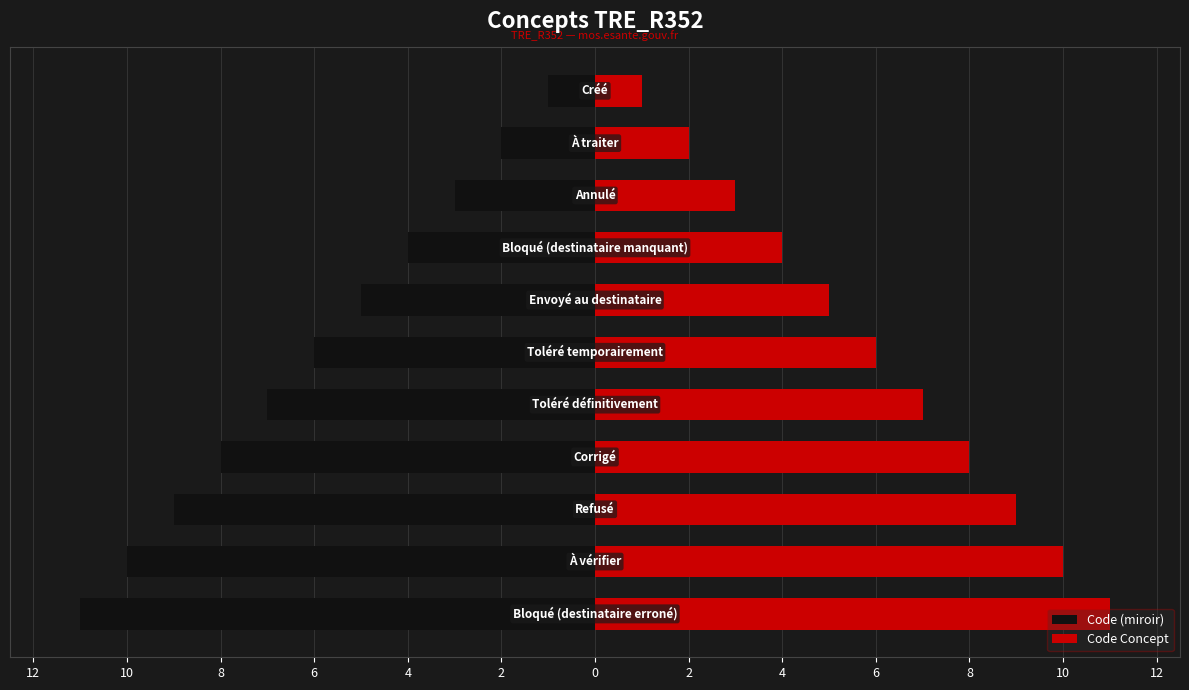

Reading right to left, what are all the values shown in this chart?

Code (miroir): -1	-2	-3	-4	-5	-6	-7	-8	-9	-10	-11
Code Concept: 1	2	3	4	5	6	7	8	9	10	11